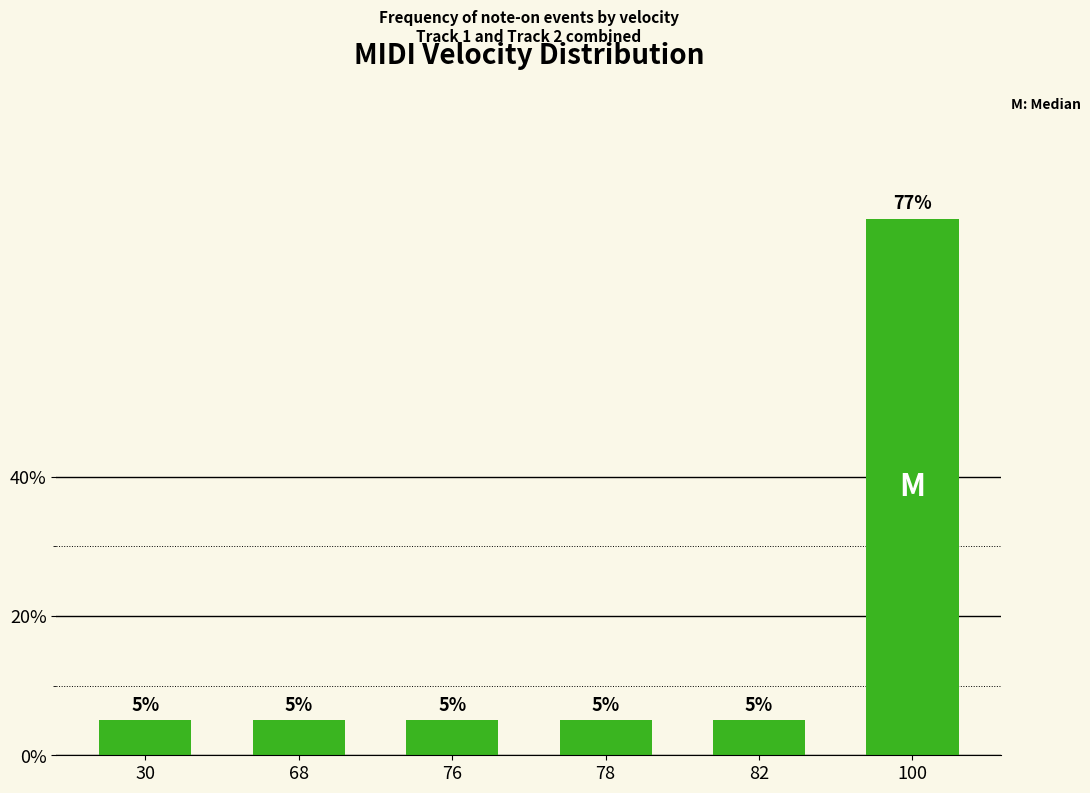

Reading left to right, extract all data points from this chart.

5	5	5	5	5	77